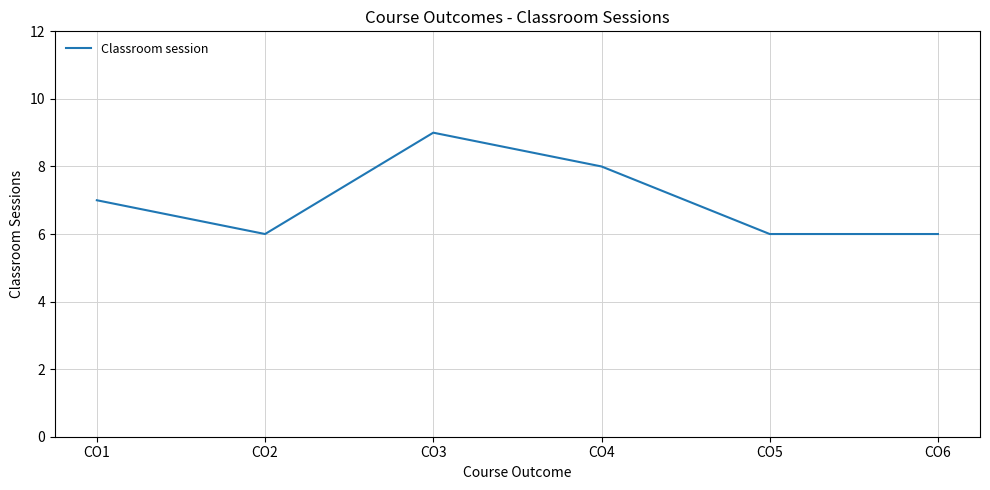

Count the values in the range 6 to 8.

5